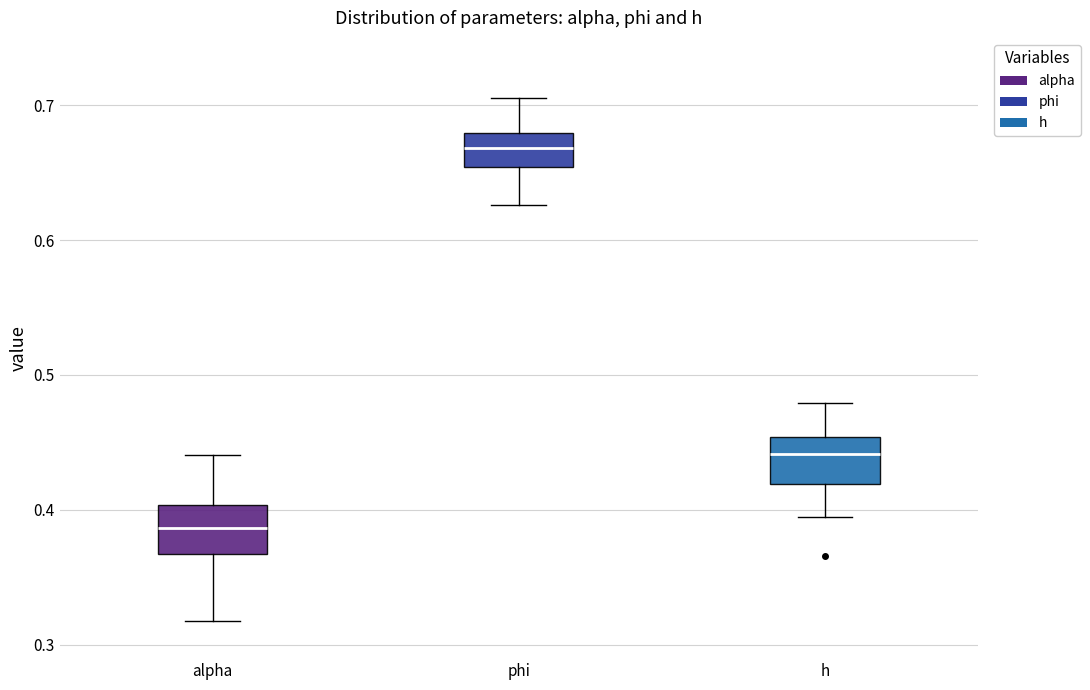

Reading left to right, transcribe this box plot: for each box, give where its median line is, the range the box spans, and where its two whiskers end, as read against the y-axis. The values are not printed on the chart, so give them approximately, as read against the axis.

alpha: median 0.39, box 0.37 to 0.40, whiskers 0.32 to 0.44
phi: median 0.67, box 0.65 to 0.68, whiskers 0.63 to 0.71
h: median 0.44, box 0.42 to 0.45, whiskers 0.40 to 0.48